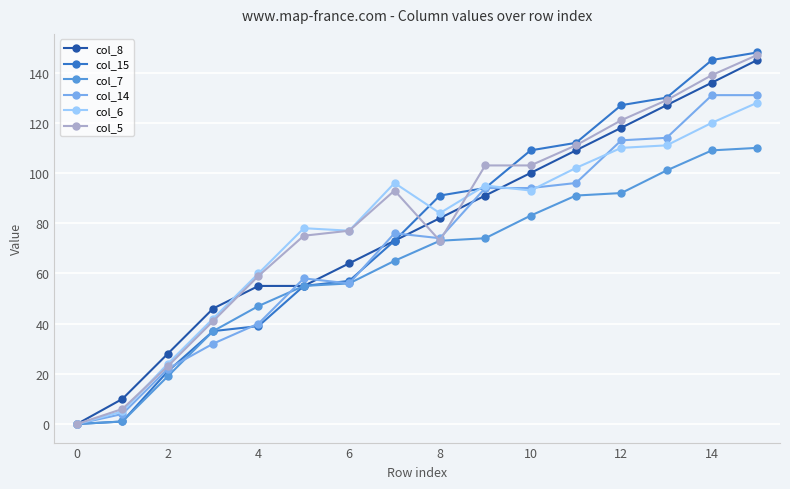

Reading right to left, extract all data points from this chart.

col_8: 145	136	127	118	109	100	91	82	73	64	55	55	46	28	10	0
col_15: 148	145	130	127	112	109	94	91	73	57	55	39	37	21	1	0
col_7: 110	109	101	92	91	83	74	73	65	56	55	47	37	19	1	0
col_14: 131	131	114	113	96	94	94	74	76	56	58	40	32	22	4	0
col_6: 128	120	111	110	102	93	95	84	96	77	78	60	42	24	5	0
col_5: 147	139	129	121	111	103	103	73	93	77	75	59	41	23	6	0